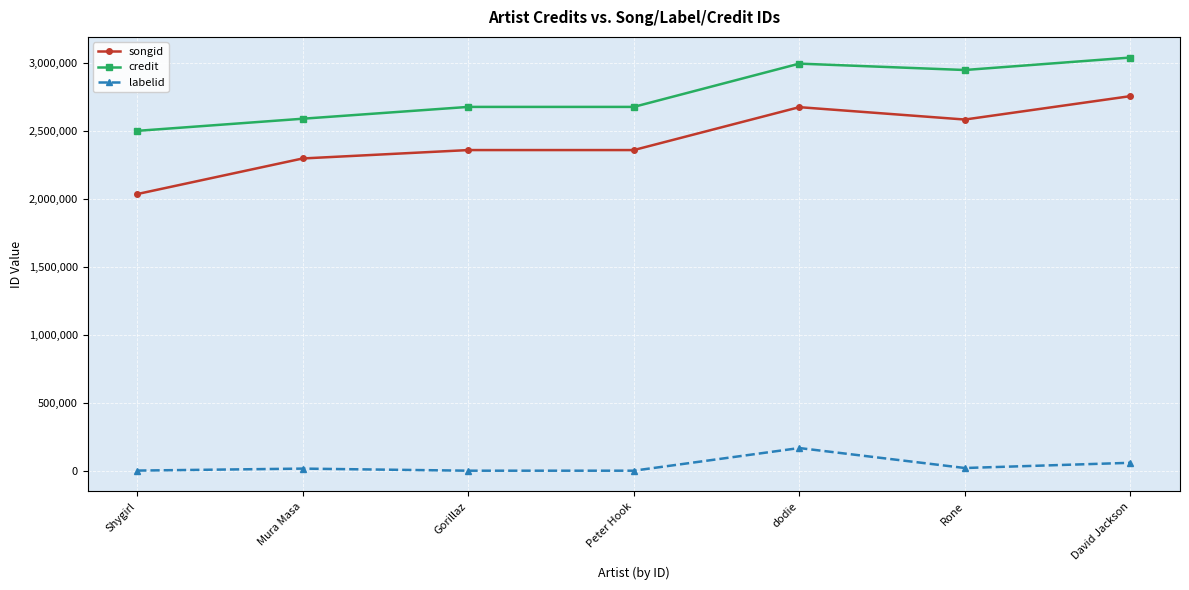

What value does the credit series have at dodie?

2996704.0